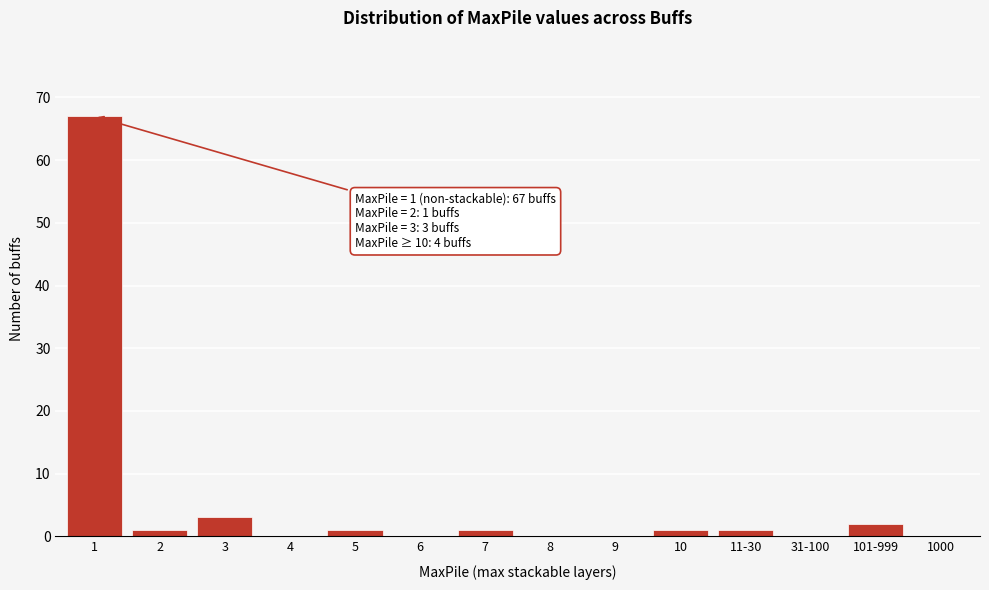

Reading right to left, transcribe all the data shown in this chart.

1000=0	101-999=2	31-100=0	11-30=1	10=1	9=0	8=0	7=1	6=0	5=1	4=0	3=3	2=1	1=67